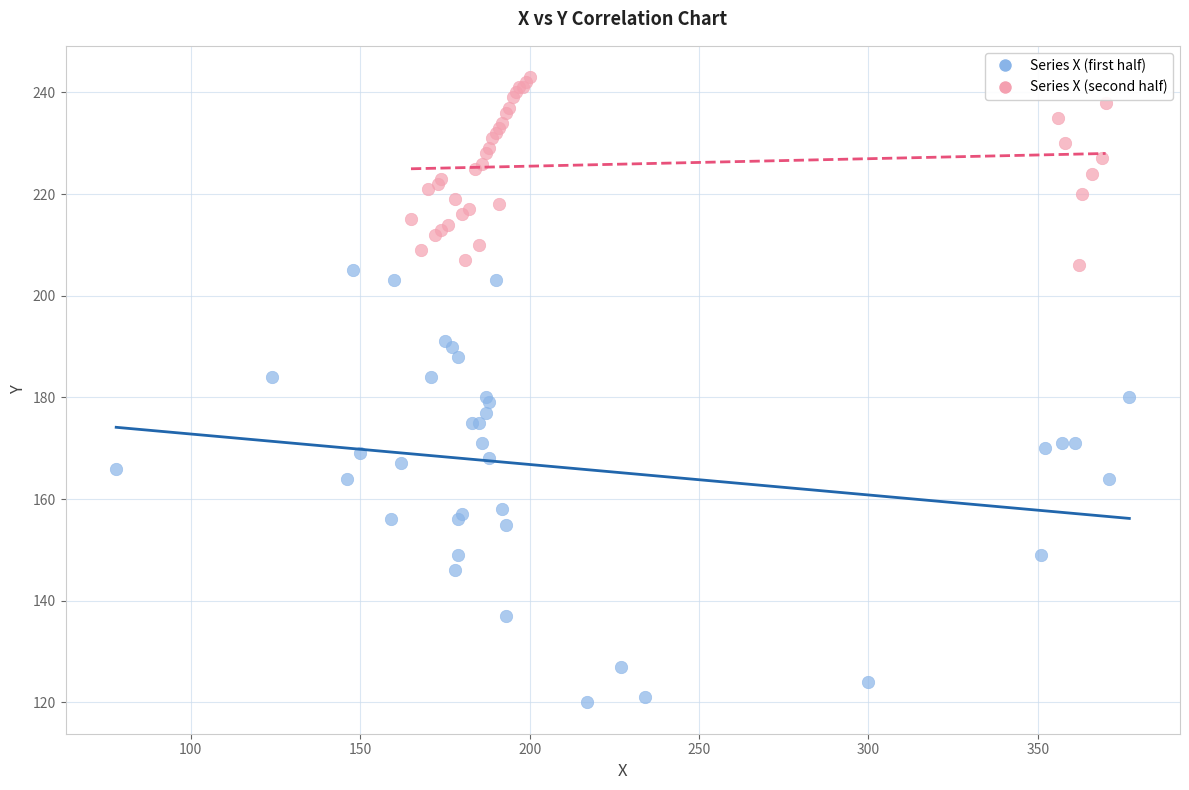

Which series contains the highest Y value?

Series X (second half)